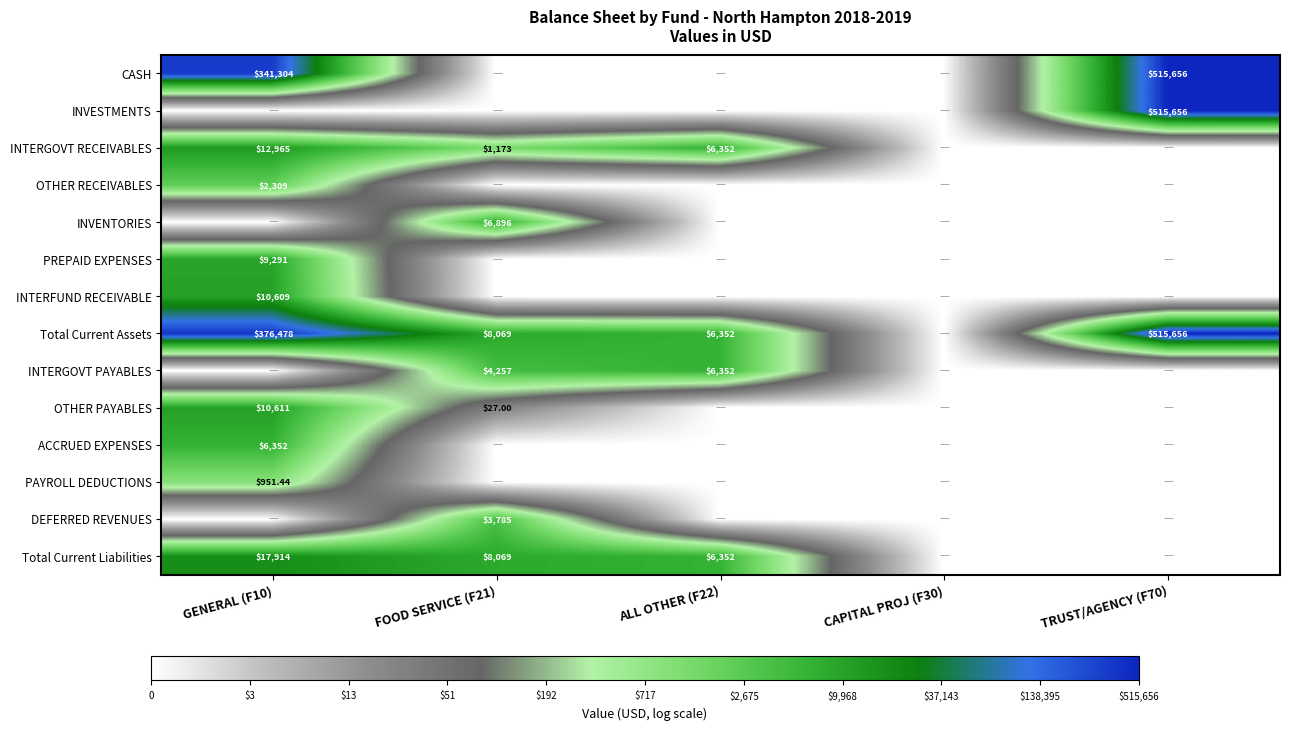

Which series changed the most between GENERAL (F10) and TRUST/AGENCY (F70)?

INVESTMENTS